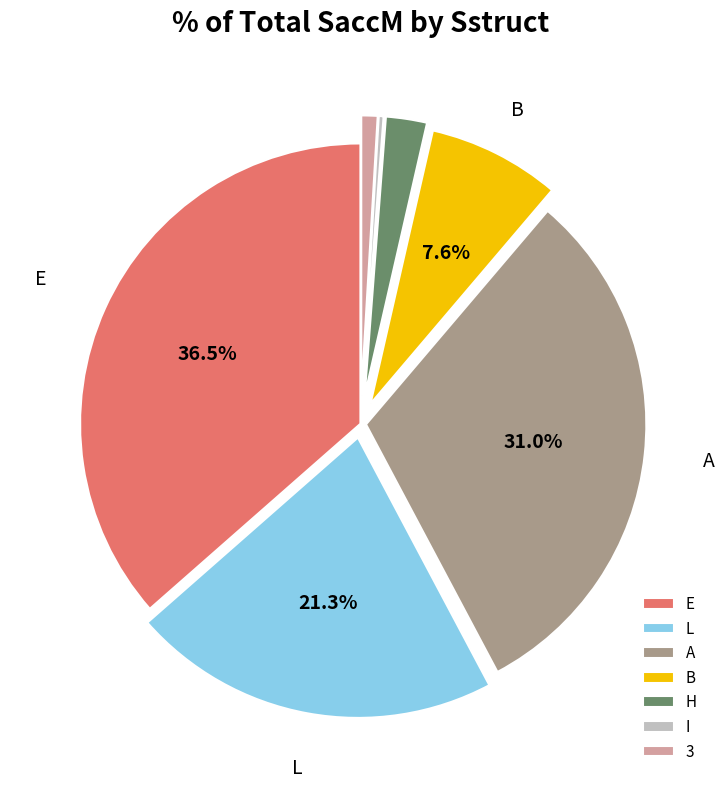

The B slice represents 8% of the pie. True or false?

True